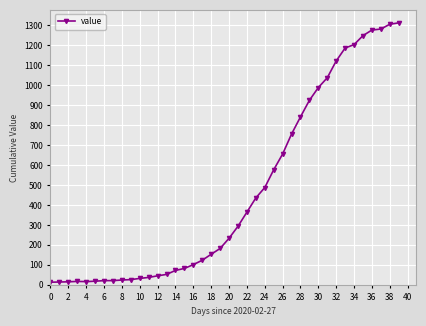

What is the average value?

465